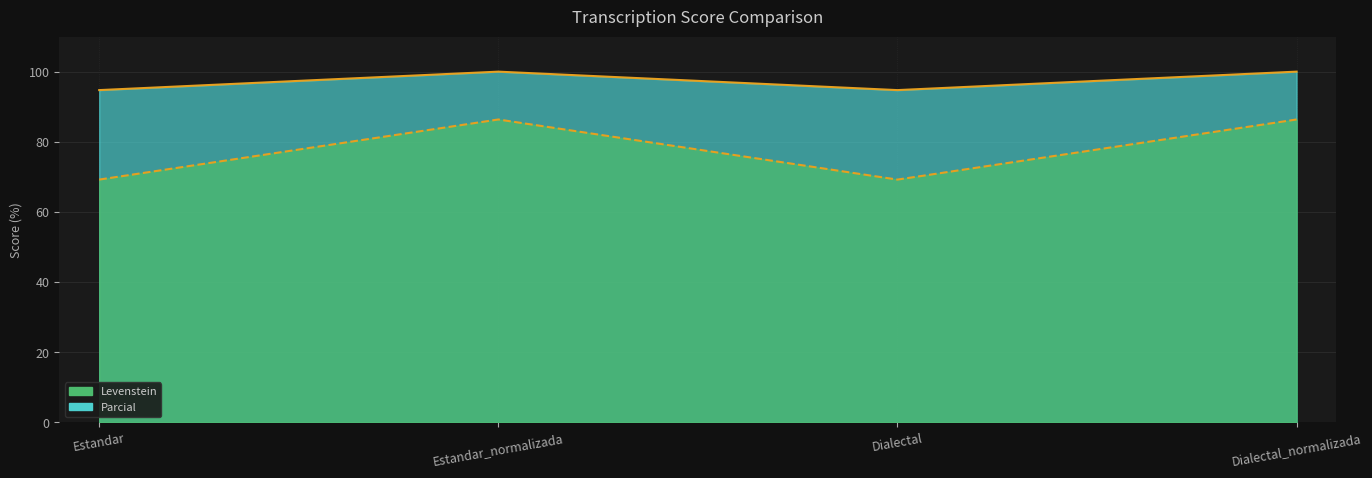

What is the approximate value of Levenstein at Dialectal_normalizada?

100.0